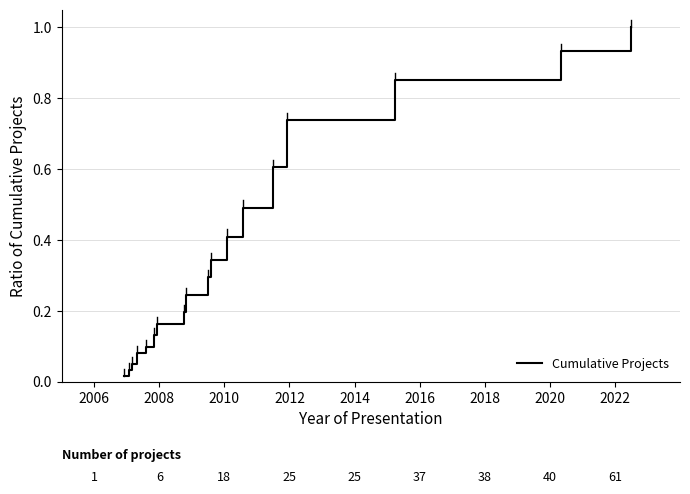

What is the difference between the maximum and minimum values?

1.0